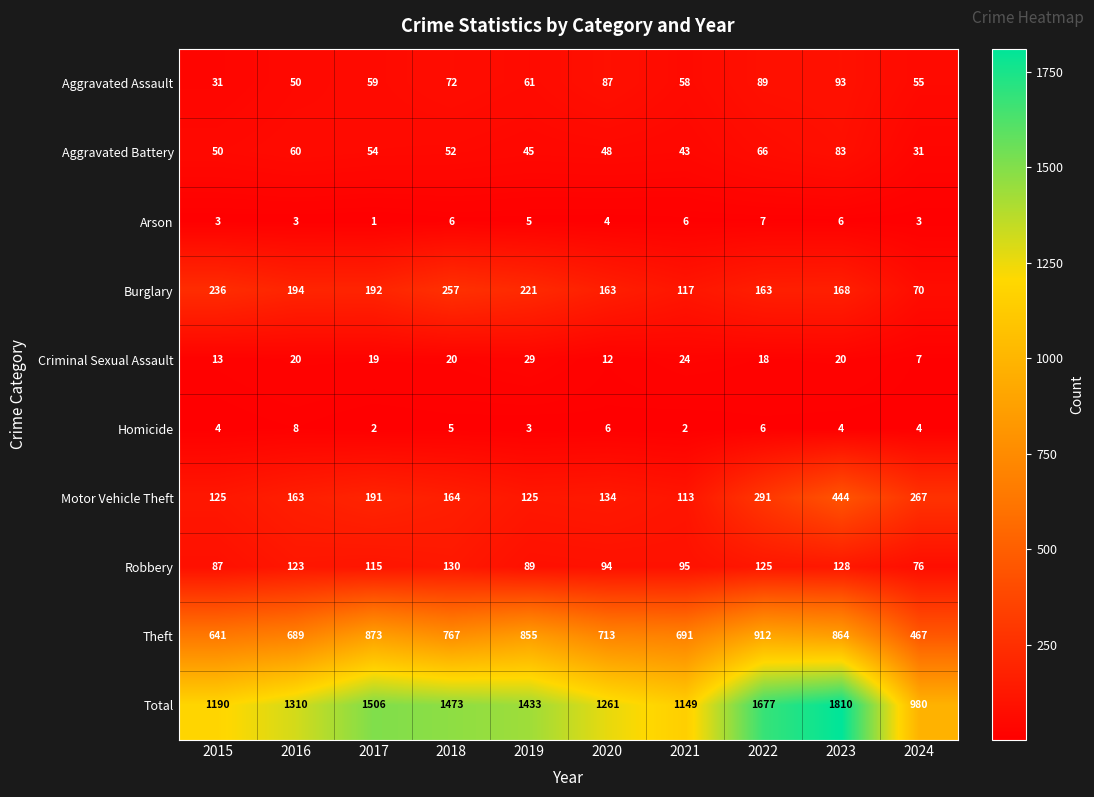

Which series changed the most between 2019 and 2023?

Total